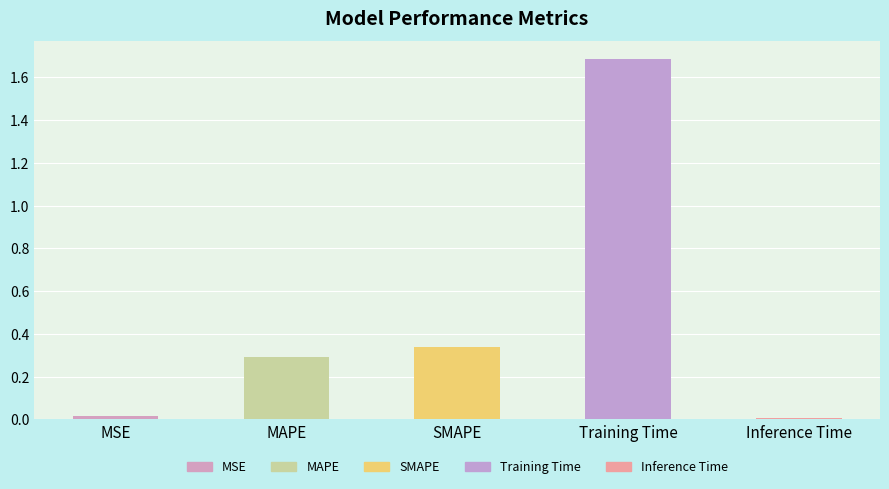

What is the value of the 3rd bar from the left?

0.3